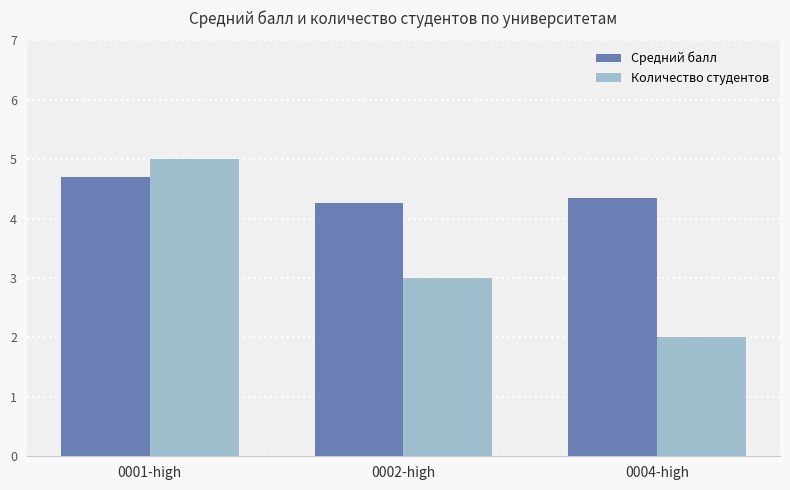

Rank the series by their average value, from highest to lowest.

Средний балл, Количество студентов